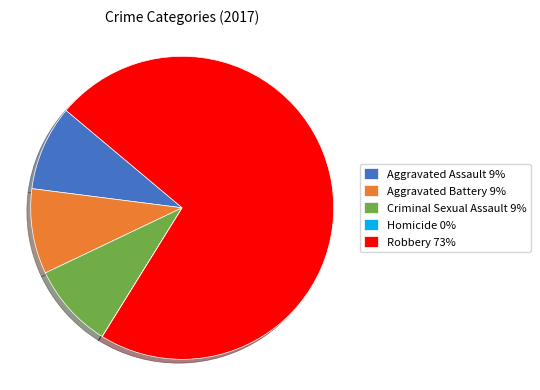

The Criminal Sexual Assault slice represents 2% of the pie. True or false?

False